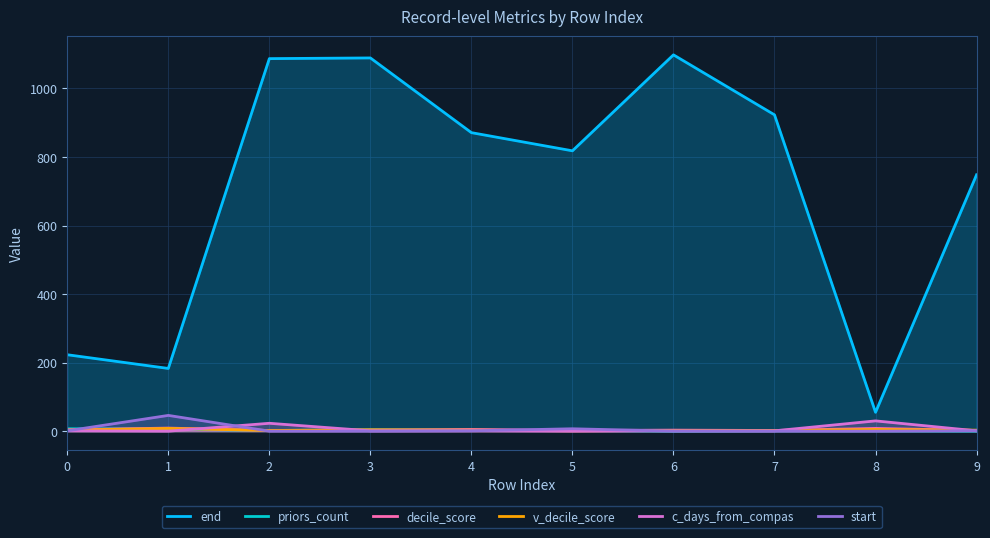

Count the decile_score values in the range 2 to 5.

8